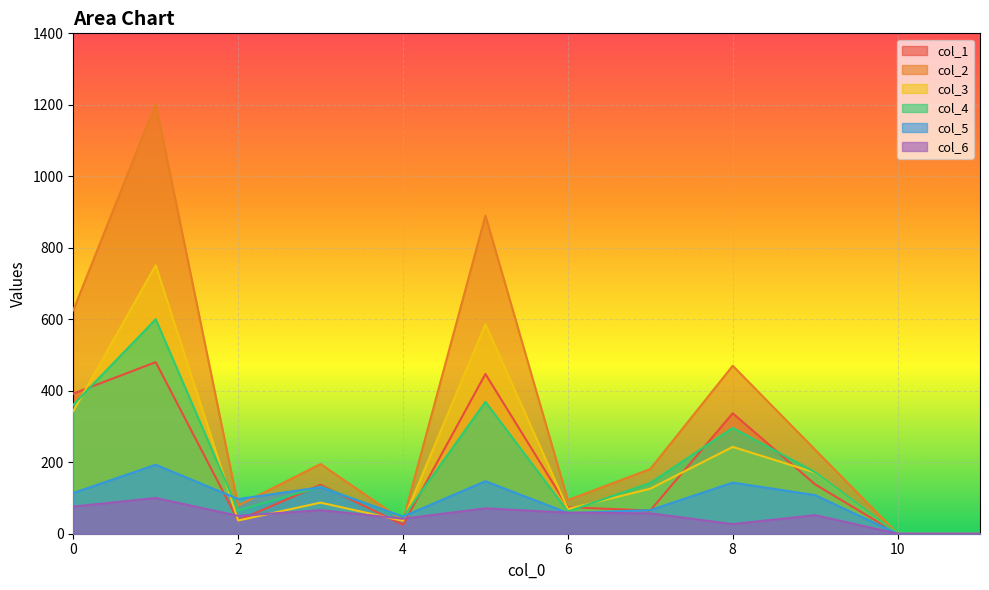

What is the value of the col_3 point at the 9th from the left?

243